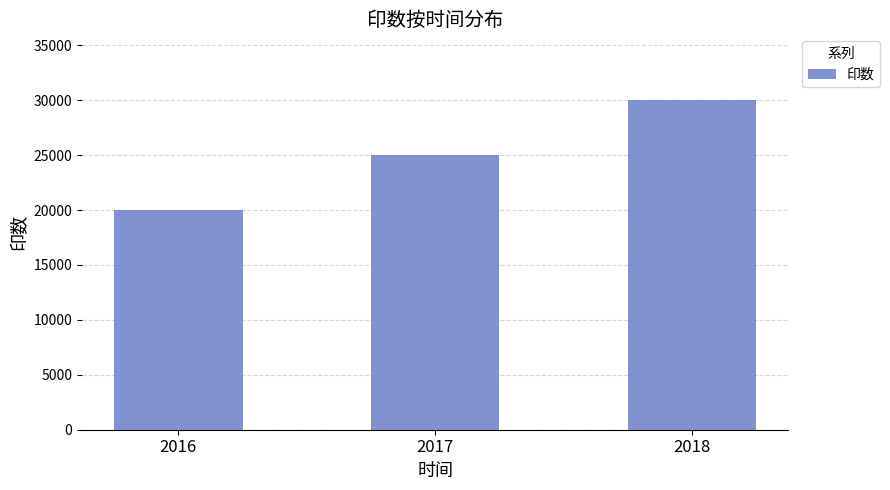

List the labels in order of value, largest first.

2018, 2017, 2016